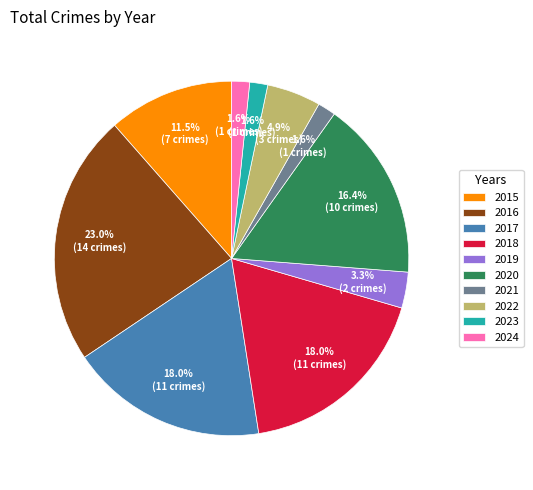

Does any single category account for the majority?

No